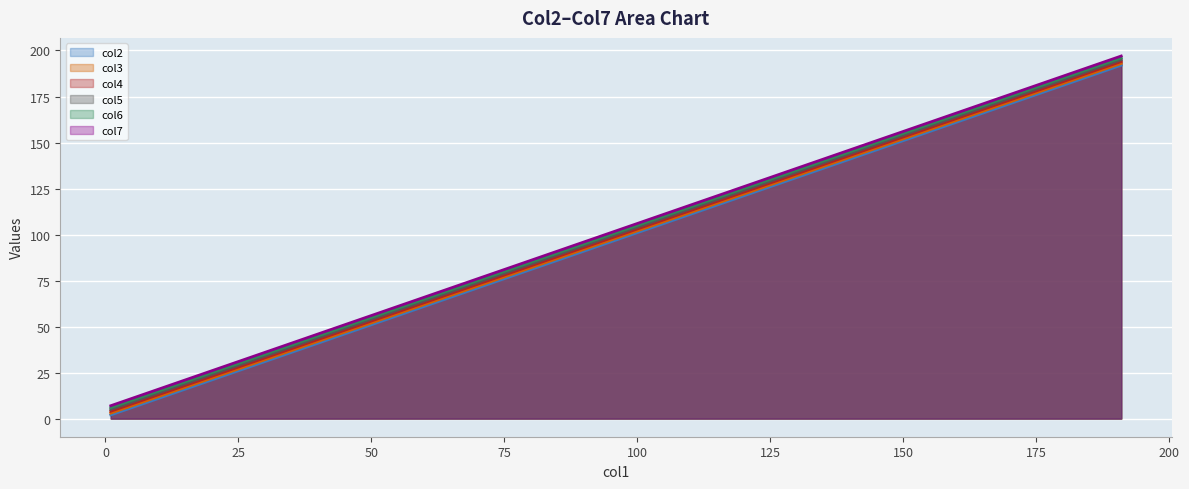

What is the greatest value displayed?

197